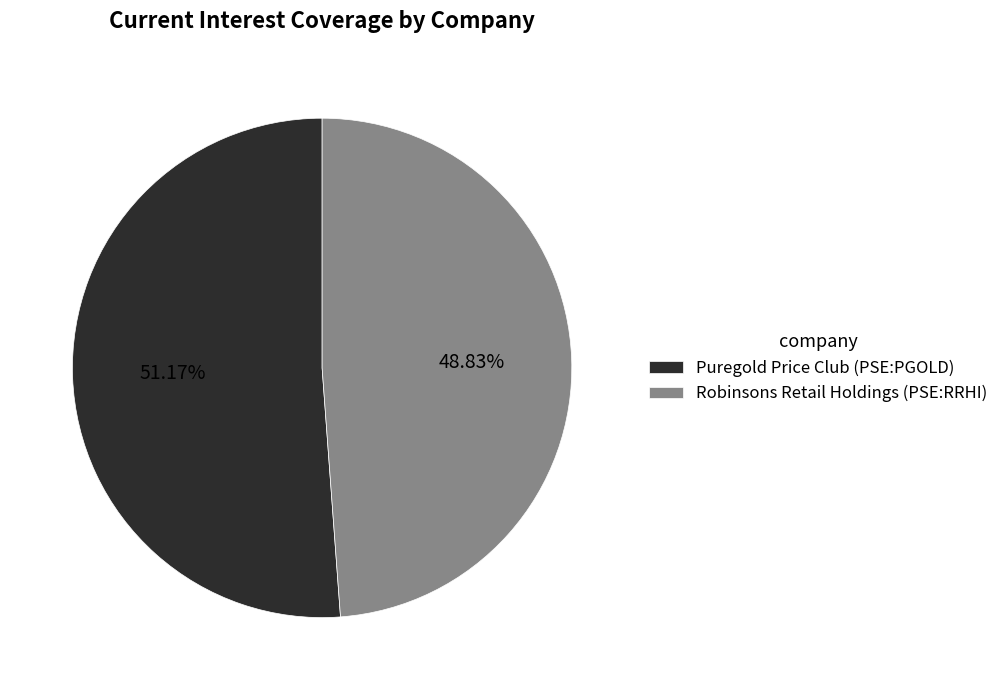

What is the largest slice in the pie chart?

Puregold Price Club (PSE:PGOLD)